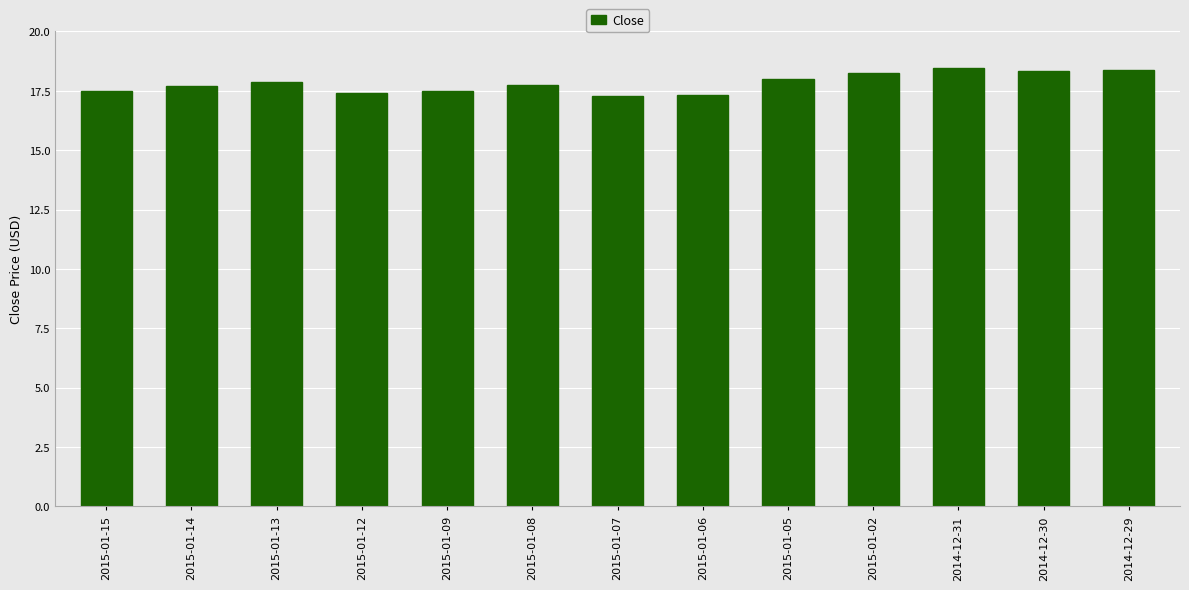

True or false: the data shows 7.6 at 2014-12-29.

False